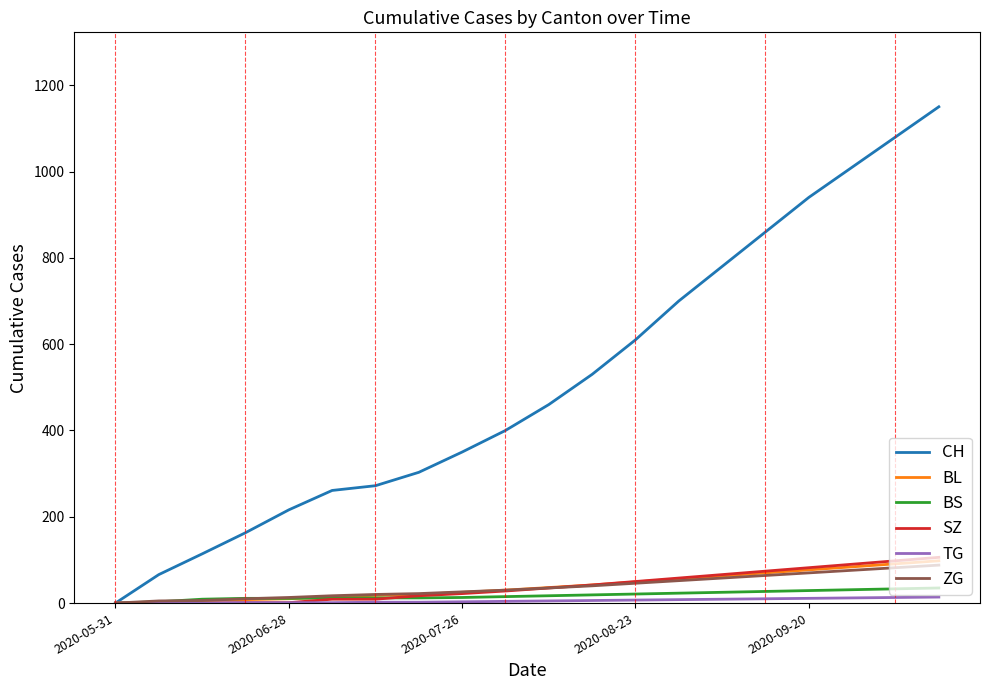

At how many categories does at least one series exceed 408?

10